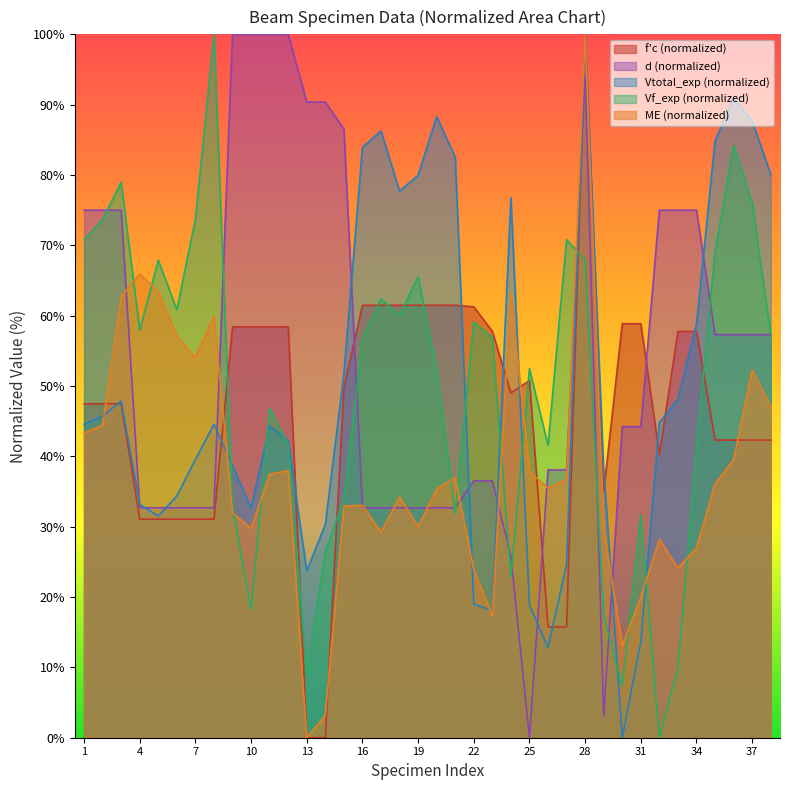

Which label corresponds to the largest value in the chart?

28